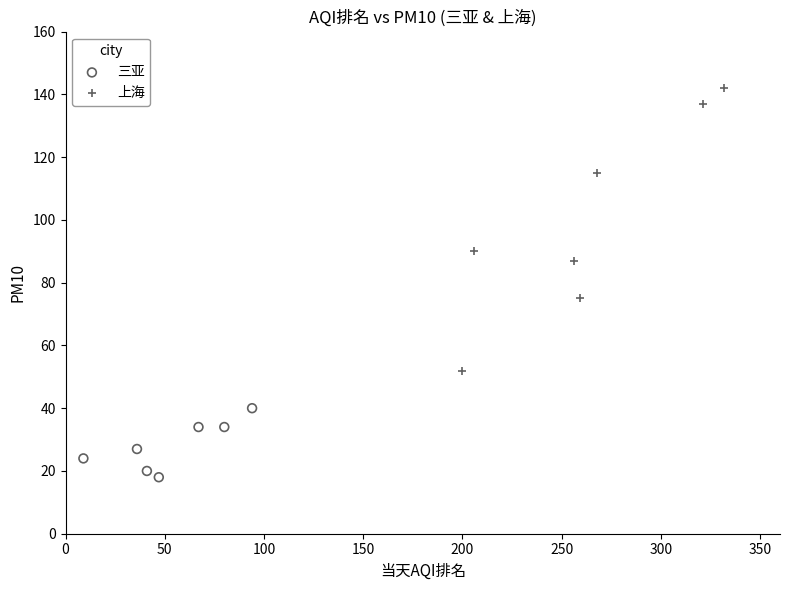

Which series reaches the minimum Y coordinate?

三亚